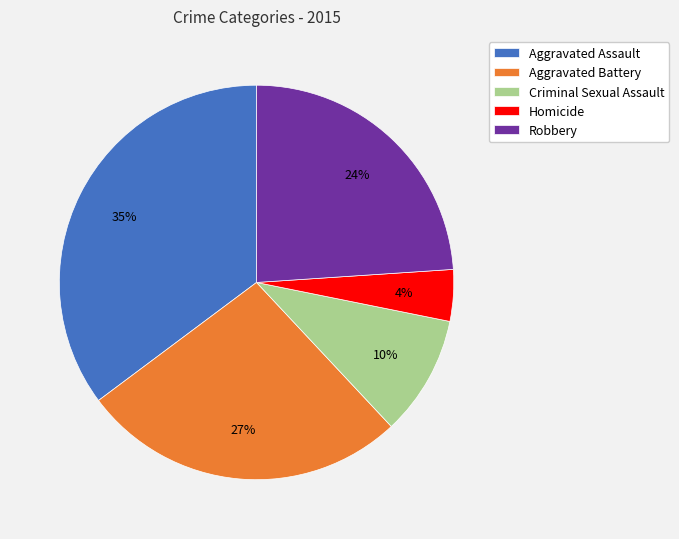

Does Criminal Sexual Assault represent more than half of the total?

No